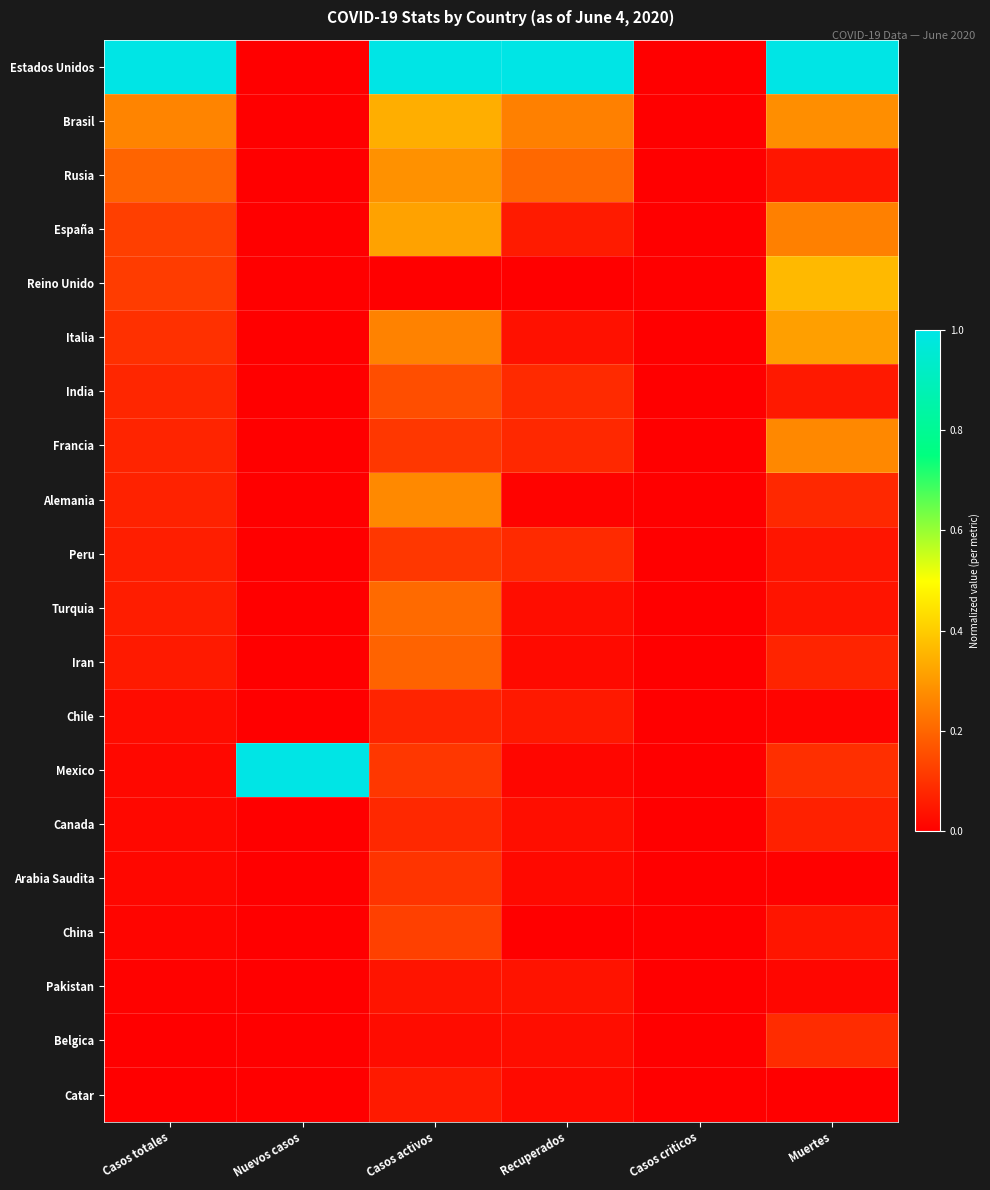

Reading left to right, extract all data points from this chart.

Estados Unidos: Casos totales=1.0	Nuevos casos=0.0	Casos activos=1.0	Recuperados=1.0	Casos criticos=0.0	Muertes=1.0
Brasil: Casos totales=0.3	Nuevos casos=0.0	Casos activos=0.3	Recuperados=0.3	Casos criticos=0.0	Muertes=0.3
Rusia: Casos totales=0.2	Nuevos casos=0.0	Casos activos=0.3	Recuperados=0.2	Casos criticos=0.0	Muertes=0.0
España: Casos totales=0.1	Nuevos casos=0.0	Casos activos=0.3	Recuperados=0.1	Casos criticos=0.0	Muertes=0.3
Reino Unido: Casos totales=0.1	Nuevos casos=0.0	Casos activos=0.0	Recuperados=0.0	Casos criticos=0.0	Muertes=0.4
Italia: Casos totales=0.1	Nuevos casos=0.0	Casos activos=0.3	Recuperados=0.0	Casos criticos=0.0	Muertes=0.3
India: Casos totales=0.1	Nuevos casos=0.0	Casos activos=0.2	Recuperados=0.1	Casos criticos=0.0	Muertes=0.1
Francia: Casos totales=0.1	Nuevos casos=0.0	Casos activos=0.1	Recuperados=0.1	Casos criticos=0.0	Muertes=0.3
Alemania: Casos totales=0.1	Nuevos casos=0.0	Casos activos=0.3	Recuperados=0.0	Casos criticos=0.0	Muertes=0.1
Peru: Casos totales=0.1	Nuevos casos=0.0	Casos activos=0.1	Recuperados=0.1	Casos criticos=0.0	Muertes=0.0
Turquia: Casos totales=0.1	Nuevos casos=0.0	Casos activos=0.2	Recuperados=0.0	Casos criticos=0.0	Muertes=0.0
Iran: Casos totales=0.1	Nuevos casos=0.0	Casos activos=0.2	Recuperados=0.0	Casos criticos=0.0	Muertes=0.1
Chile: Casos totales=0.0	Nuevos casos=0.0	Casos activos=0.1	Recuperados=0.1	Casos criticos=0.0	Muertes=0.0
Mexico: Casos totales=0.0	Nuevos casos=1.0	Casos activos=0.1	Recuperados=0.0	Casos criticos=0.0	Muertes=0.1
Canada: Casos totales=0.0	Nuevos casos=0.0	Casos activos=0.1	Recuperados=0.0	Casos criticos=0.0	Muertes=0.1
Arabia Saudita: Casos totales=0.0	Nuevos casos=0.0	Casos activos=0.1	Recuperados=0.0	Casos criticos=0.0	Muertes=0.0
China: Casos totales=0.0	Nuevos casos=0.0	Casos activos=0.1	Recuperados=0.0	Casos criticos=0.0	Muertes=0.0
Pakistan: Casos totales=0.0	Nuevos casos=0.0	Casos activos=0.0	Recuperados=0.0	Casos criticos=0.0	Muertes=0.0
Belgica: Casos totales=0.0	Nuevos casos=0.0	Casos activos=0.0	Recuperados=0.0	Casos criticos=0.0	Muertes=0.1
Catar: Casos totales=0.0	Nuevos casos=0.0	Casos activos=0.1	Recuperados=0.0	Casos criticos=0.0	Muertes=0.0